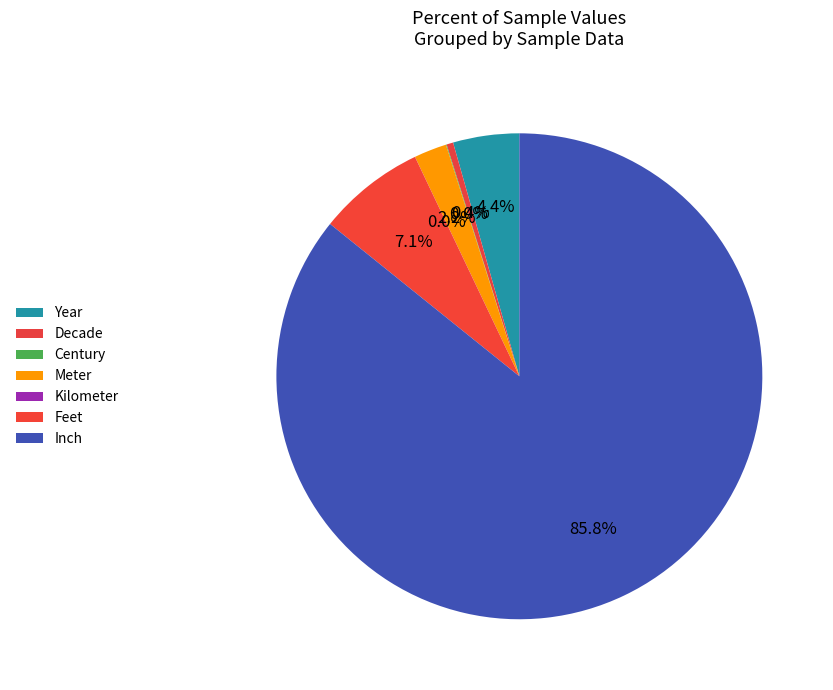

Is Inch the majority of the pie?

Yes